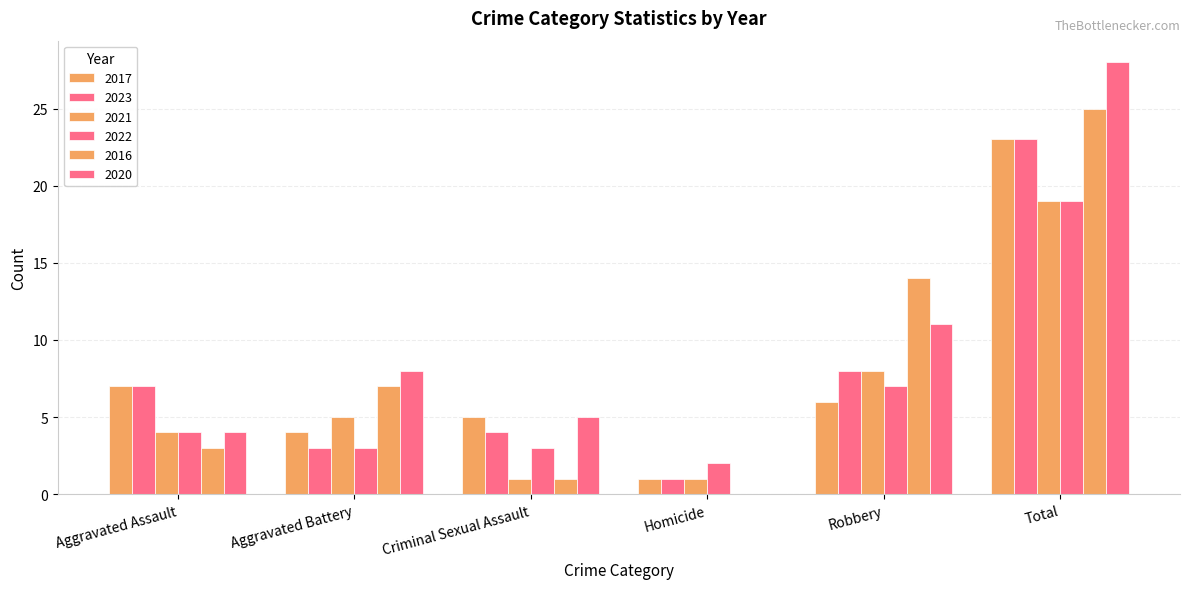

Reading left to right, transcribe all the data shown in this chart.

2017: 7	4	5	1	6	23
2023: 7	3	4	1	8	23
2021: 4	5	1	1	8	19
2022: 4	3	3	2	7	19
2016: 3	7	1	0	14	25
2020: 4	8	5	0	11	28